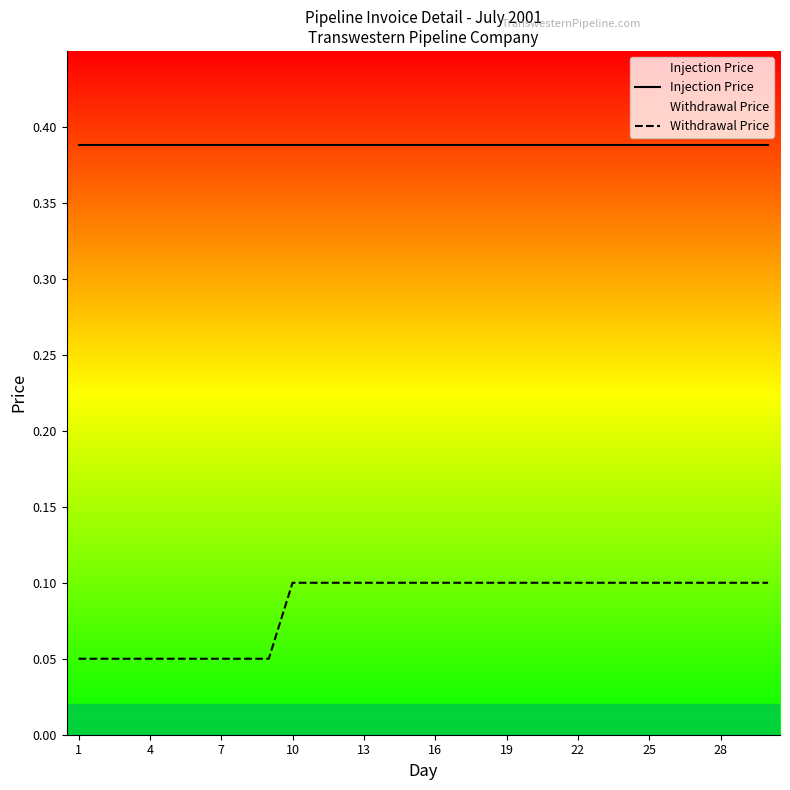

The Injection Price series shows 0.1 at 19. True or false?

False